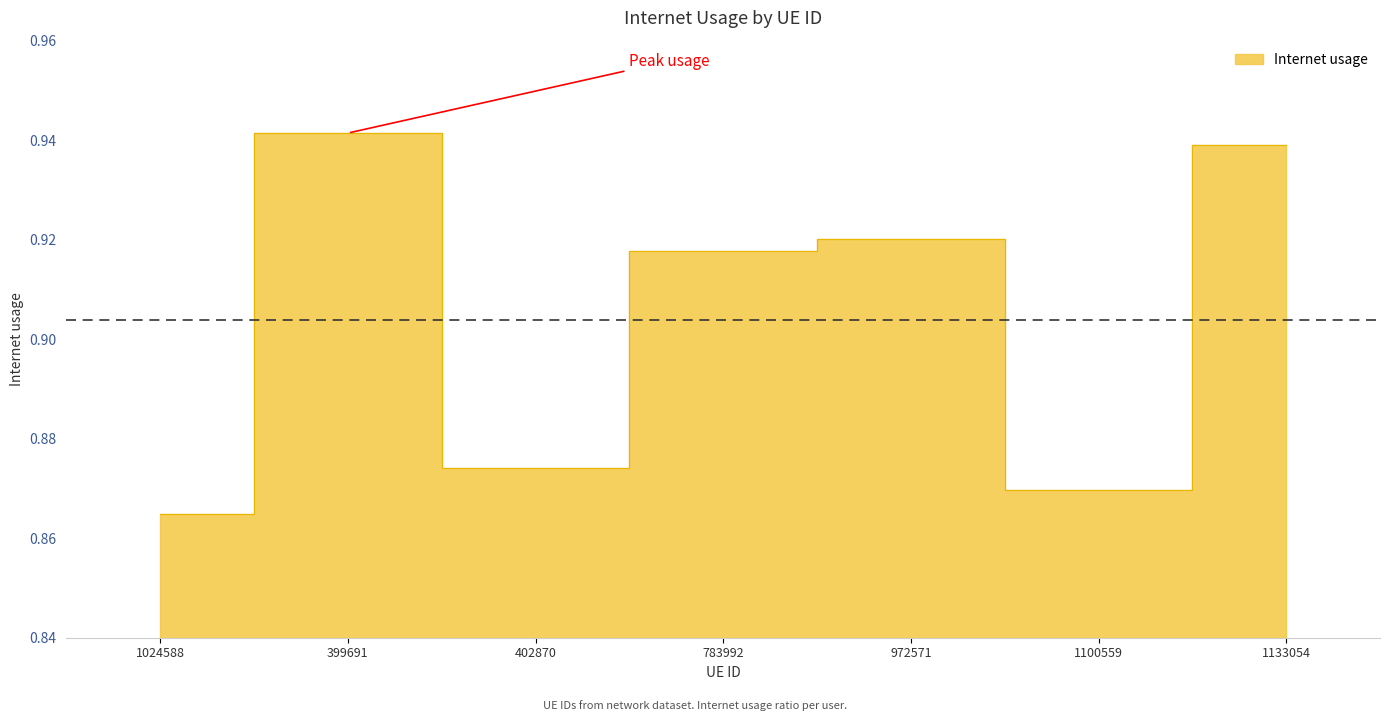

What value does the data have at 1100559?

0.9